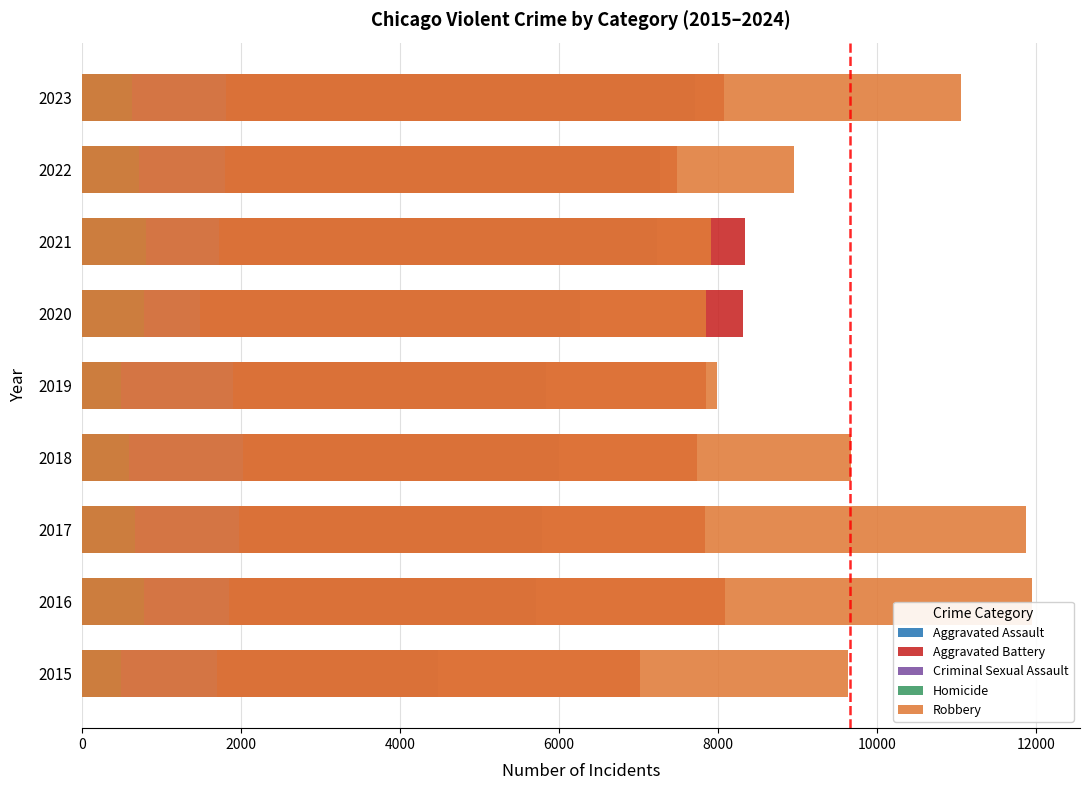

Reading left to right, extract all data points from this chart.

Aggravated Assault: 4480	5712	5793	6001	5841	6264	7242	7280	7708
Aggravated Battery: 7019	8086	7845	7735	7858	8320	8347	7488	8078
Criminal Sexual Assault: 1700	1848	1972	2032	1908	1483	1728	1795	1818
Homicide: 496	786	672	588	499	787	804	724	625
Robbery: 9638	11960	11880	9681	7995	7855	7920	8962	11059